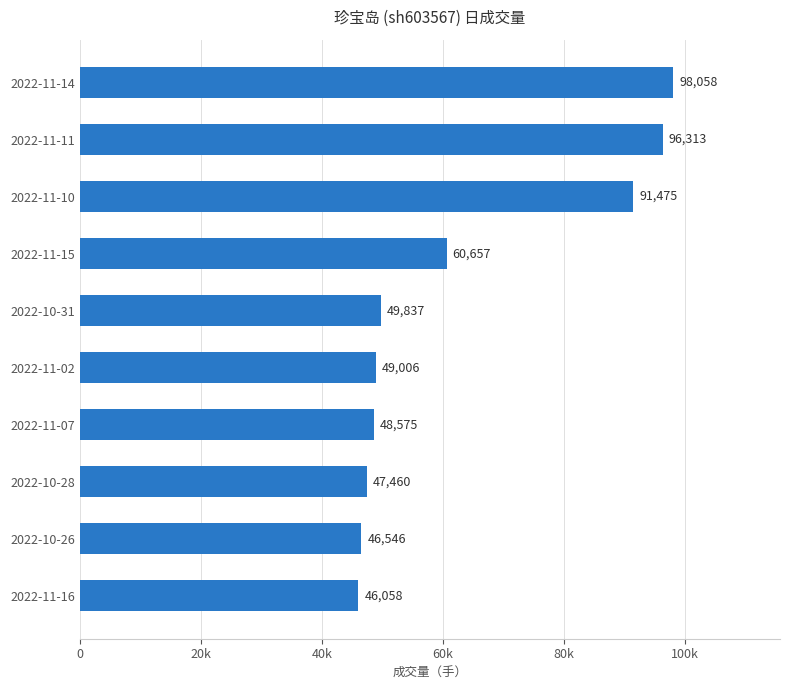

Does the chart contain any negative values?

No